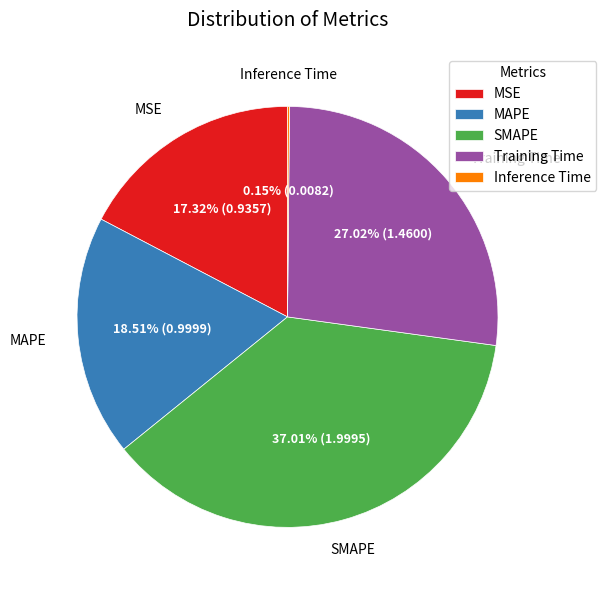

Is Training Time the majority of the pie?

No